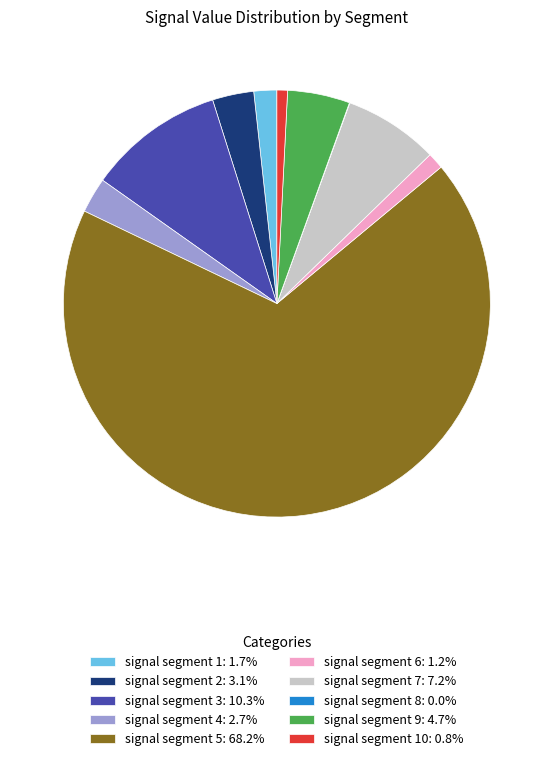

Does signal segment 5: 68.2% account for over 50% of the chart?

Yes